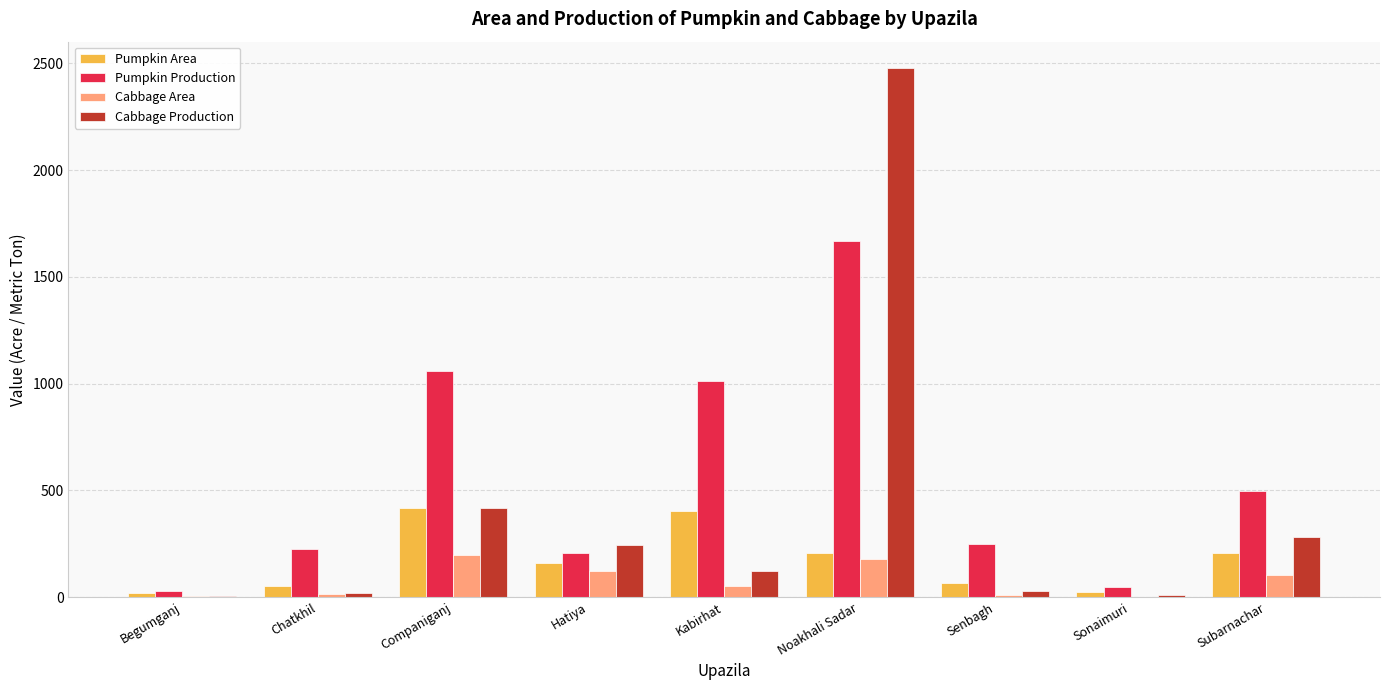

What is the sum of the Cabbage Production values at Subarnachar and Companiganj?

701